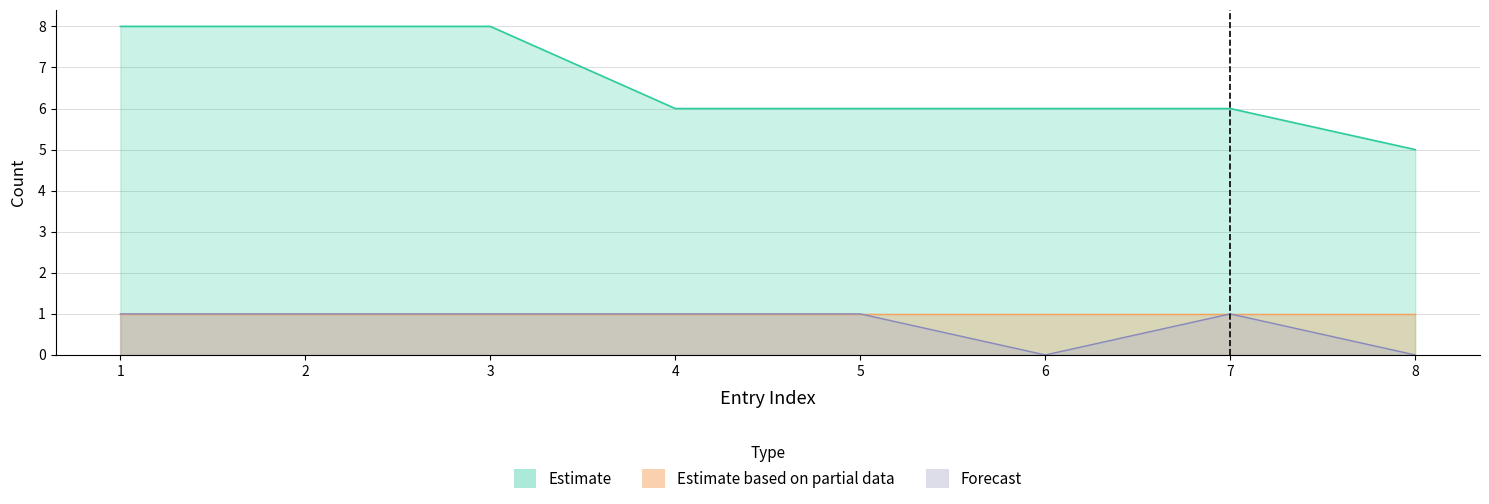

Read the Db_count value at 3.

8